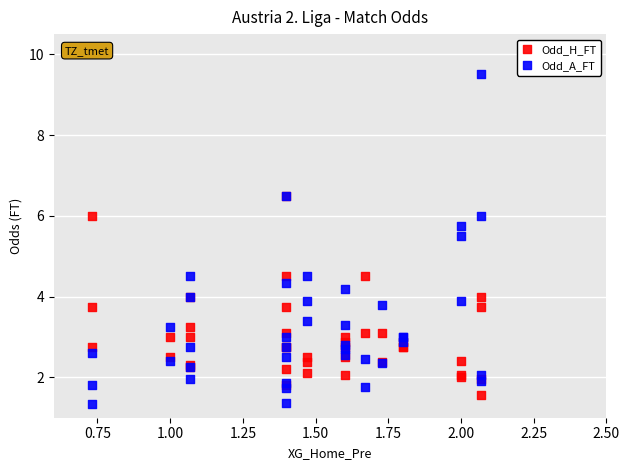

Which series has the widest spread of Y values?

Odd_A_FT